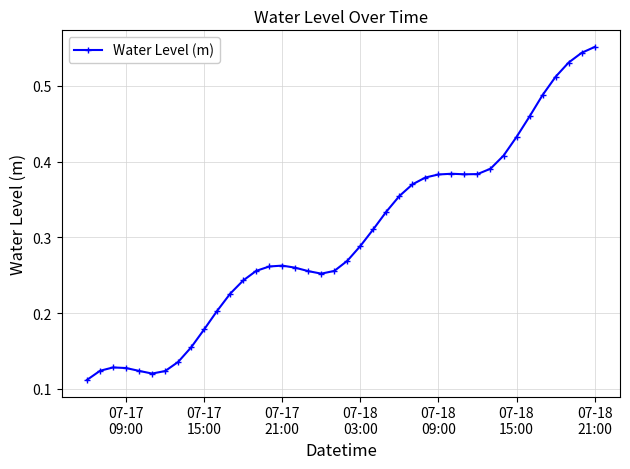

True or false: there are more than 0 points higher than both neighbors.

True